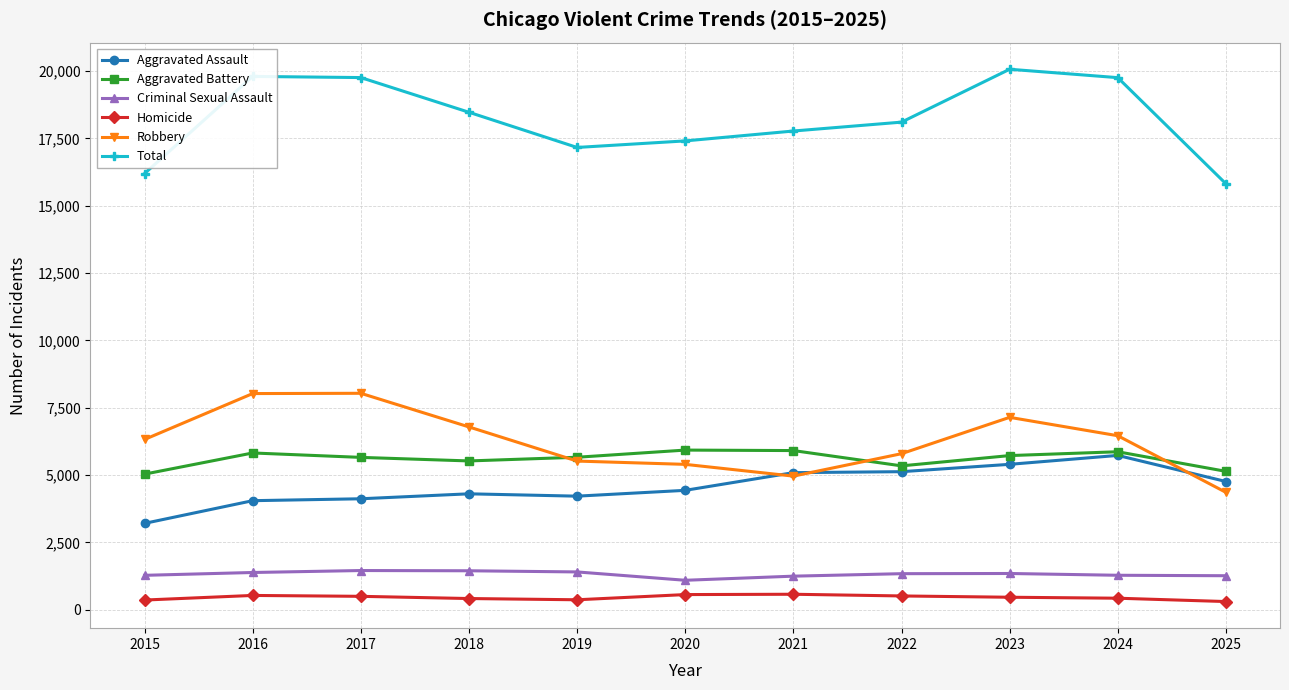

What is the value of the Total point at the 10th from the left?

19758